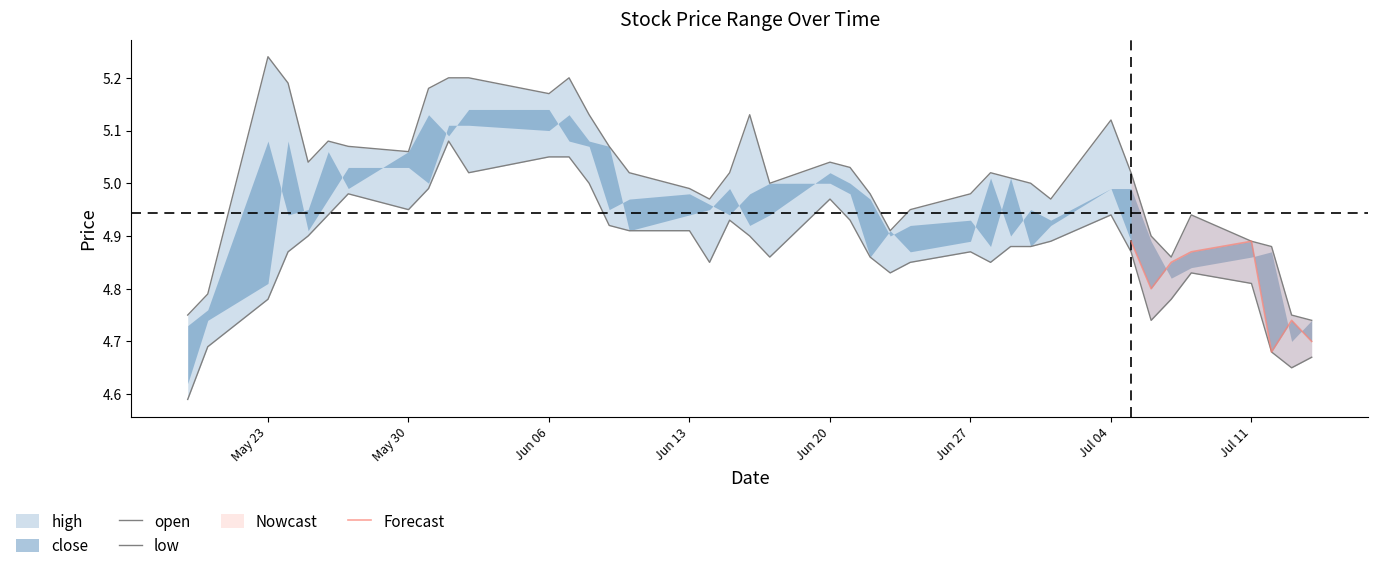

The value of low at 2022-06-29 is 4.9. True or false?

True